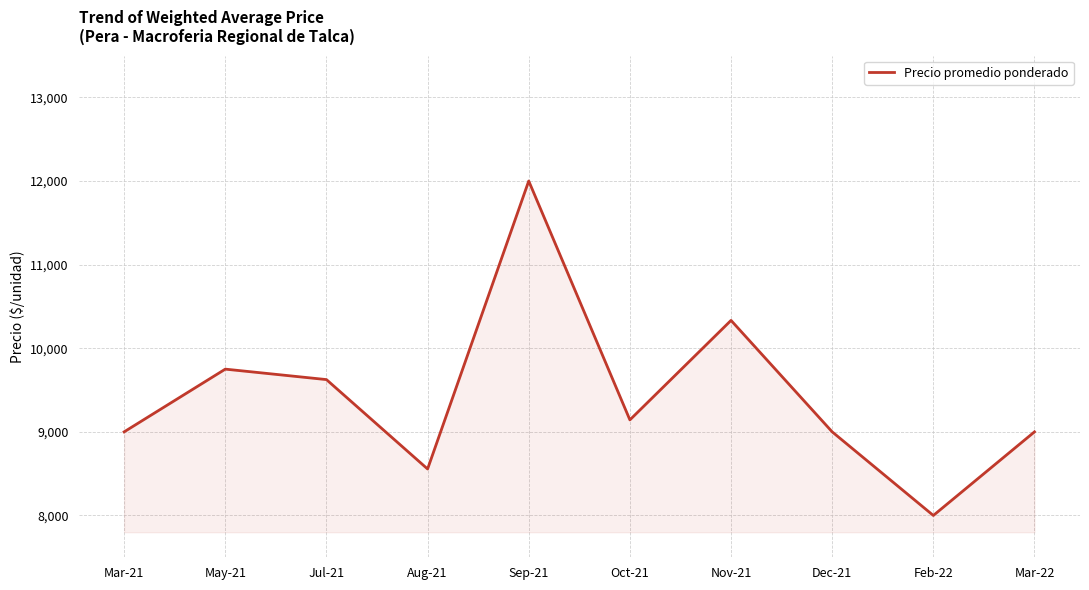

What is the greatest value displayed?

12000